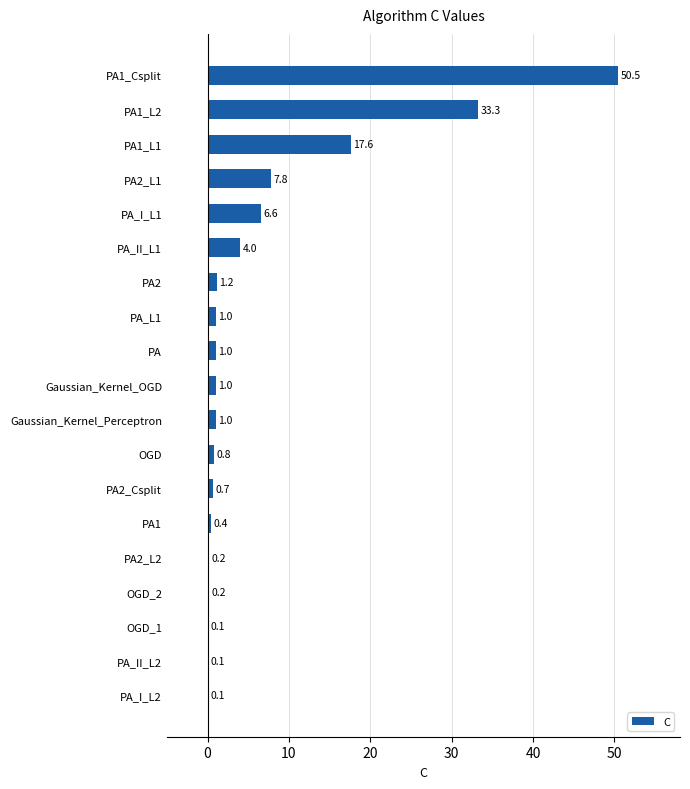

Reading bottom to top, extract all data points from this chart.

PA_I_L2=0.1	PA_II_L2=0.1	OGD_1=0.1	OGD_2=0.2	PA2_L2=0.2	PA1=0.4	PA2_Csplit=0.7	OGD=0.8	Gaussian_Kernel_Perceptron=1.0	Gaussian_Kernel_OGD=1.0	PA=1.0	PA_L1=1.0	PA2=1.2	PA_II_L1=4.0	PA_I_L1=6.6	PA2_L1=7.8	PA1_L1=17.6	PA1_L2=33.3	PA1_Csplit=50.5